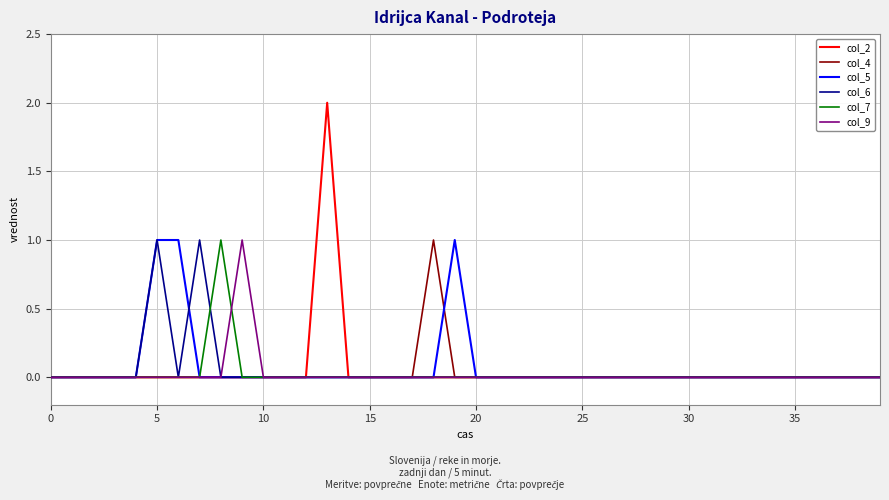

Which series has the largest total across all categories?

col_5